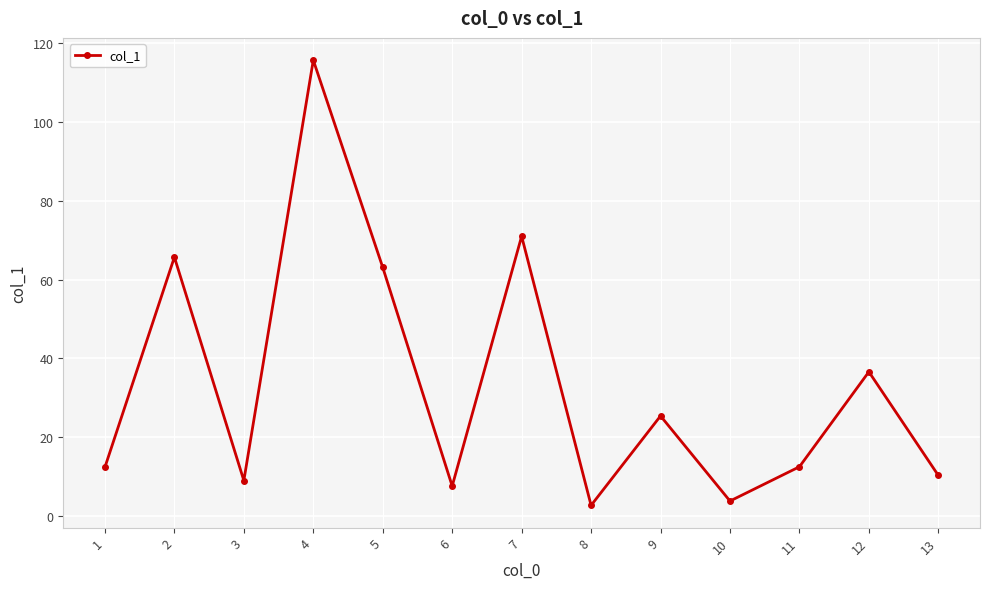

True or false: the data shows 18.3 at 11.

False